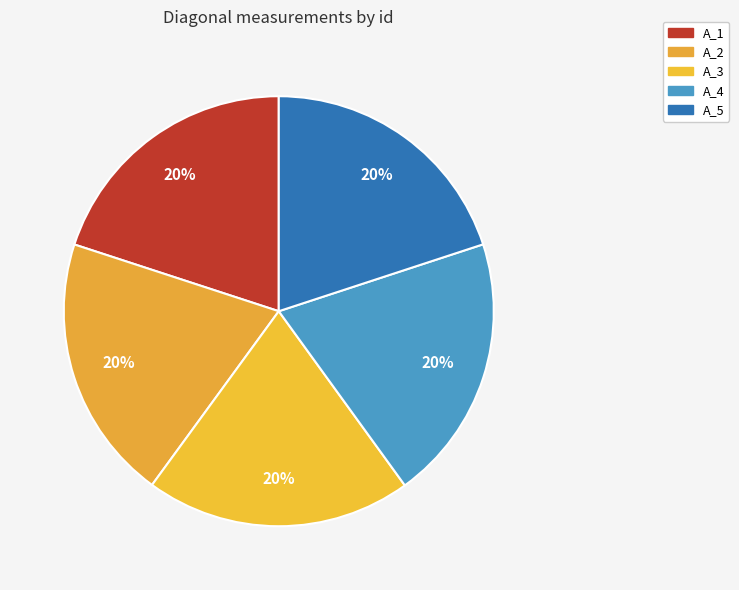

Which slice is the smallest?

A_5